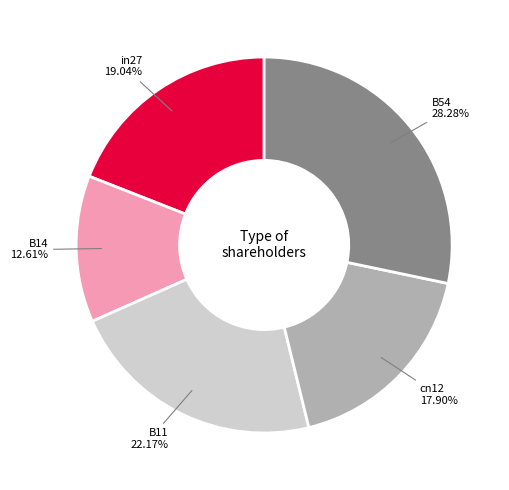

Is there any slice that represents more than half of the pie?

No